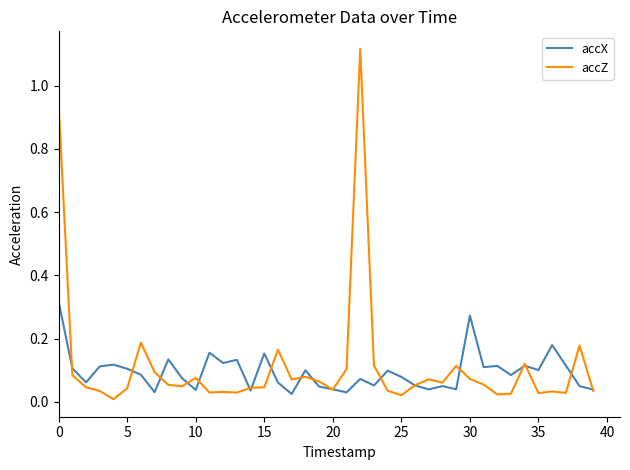

Which series has the largest range (max minus min)?

accZ